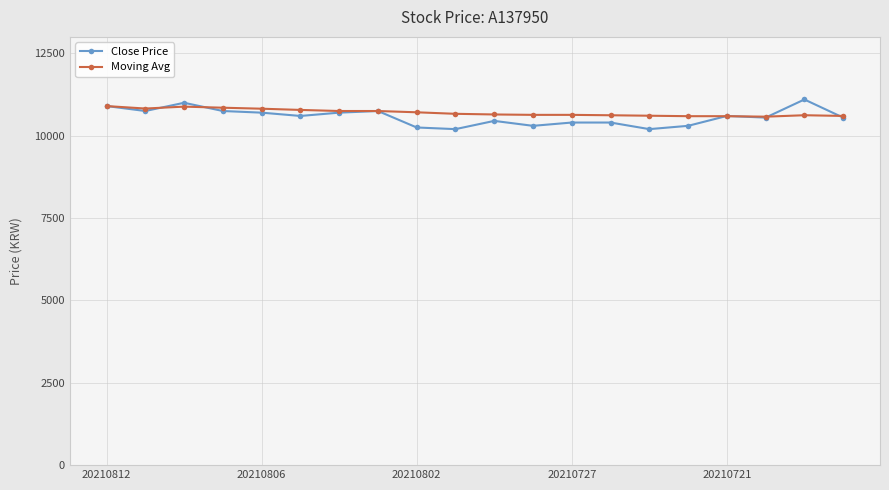

What is the maximum value for Moving Avg?

10900